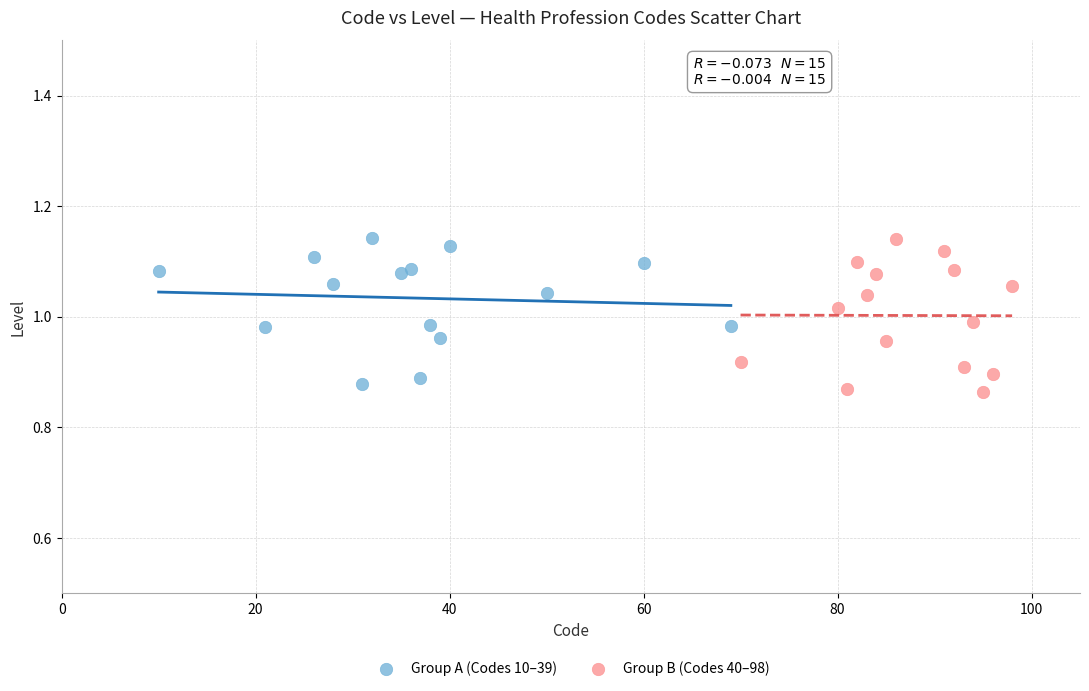

What are all the series names shown in the legend?

Group A (Codes 10–39), Group B (Codes 40–98)